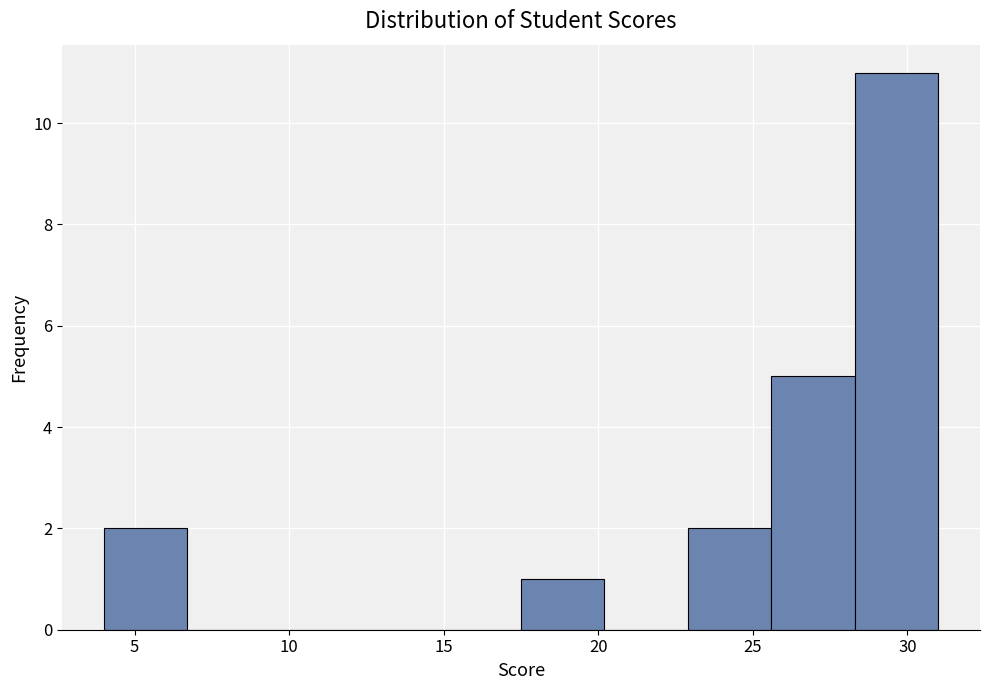

Over which range of the x-axis is the bar tallest?

28.3 to 31.0